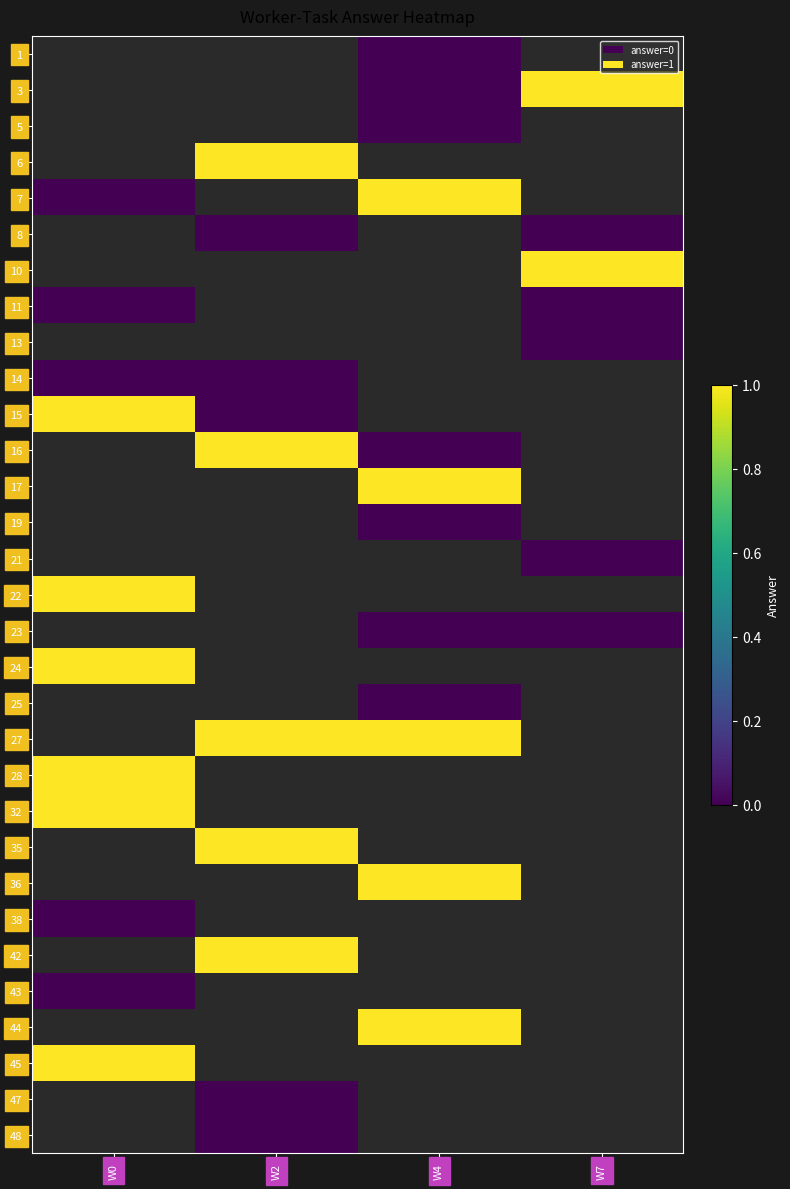

Rank the series by their maximum value, from lowest to highest.

1, 3, 5, 6, 7, 8, 10, 11, 13, 14, 15, 16, 17, 19, 21, 22, 23, 24, 25, 27, 28, 32, 35, 36, 38, 42, 43, 44, 45, 47, 48